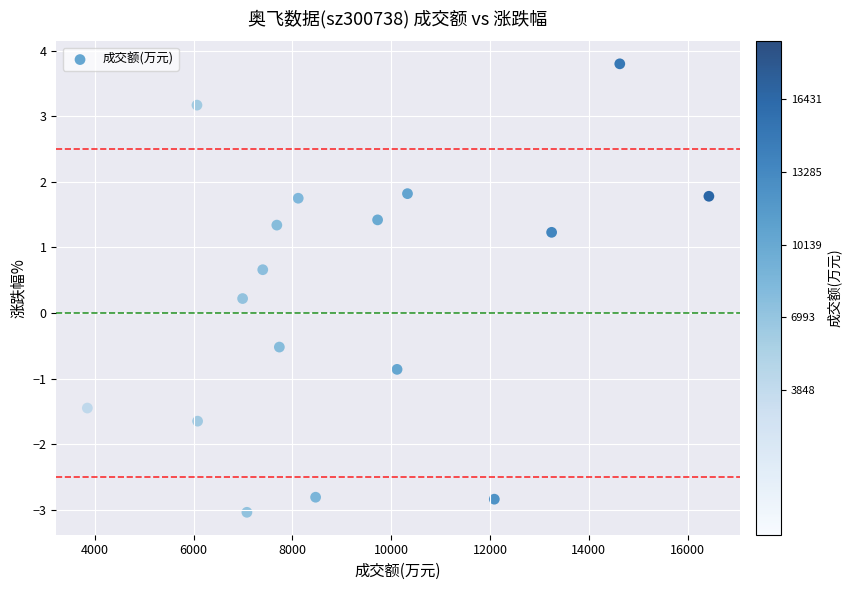

What is the range of X values (max minus min)?

12583.0